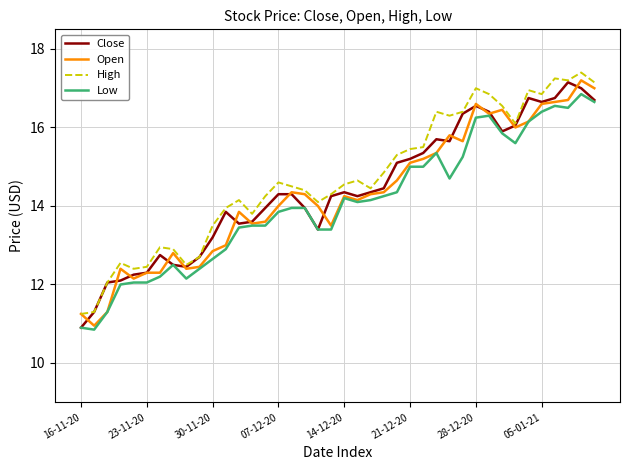

What is the greatest value displayed?

17.4